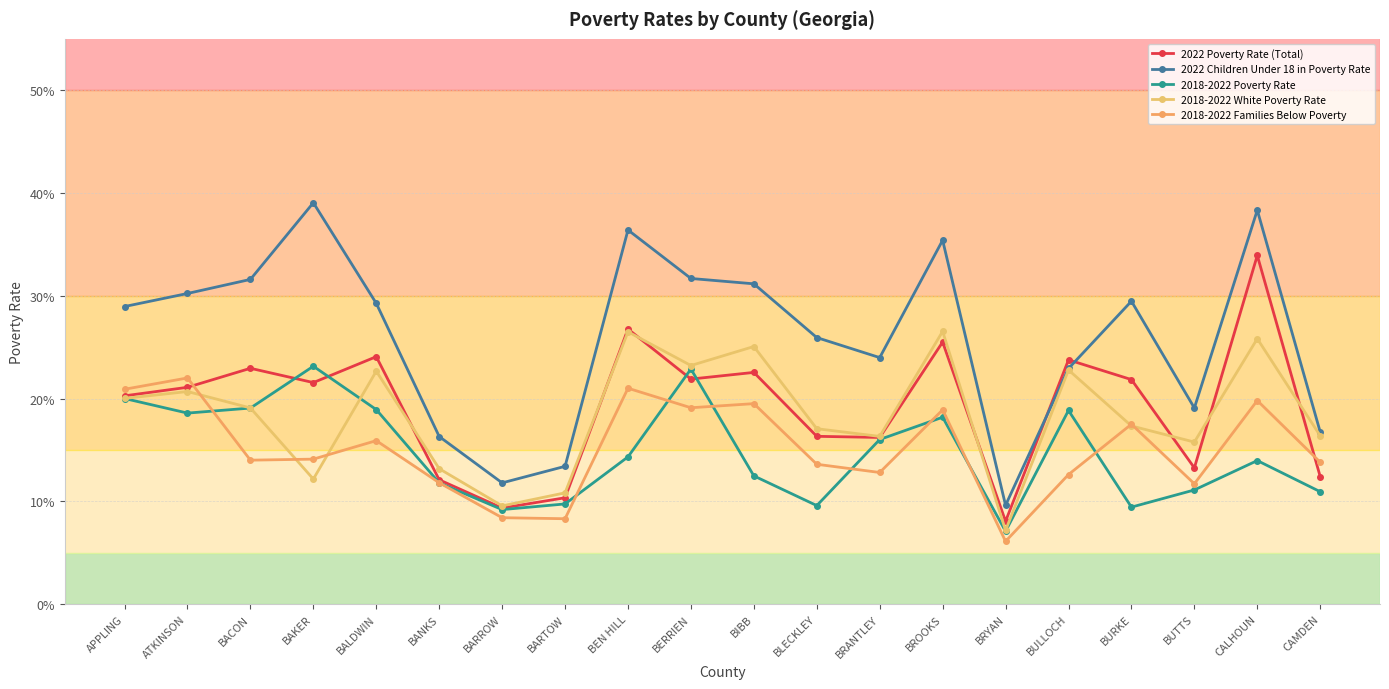

At which label is 2018-2022 White Poverty Rate closest to 0?

BRYAN